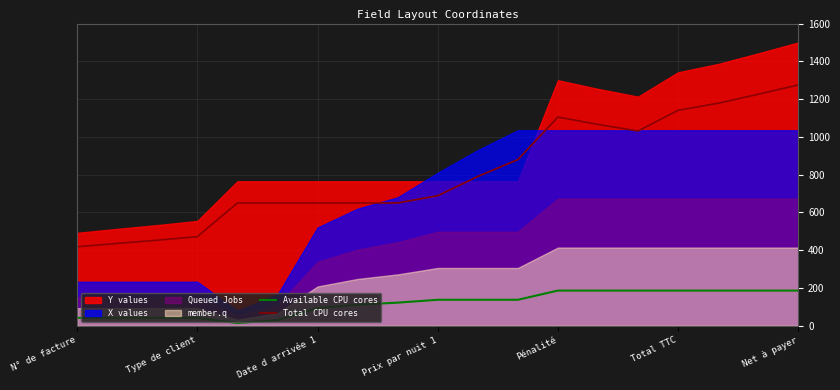

Is it true that Available CPU cores equals 41.9 at Type de client?

True